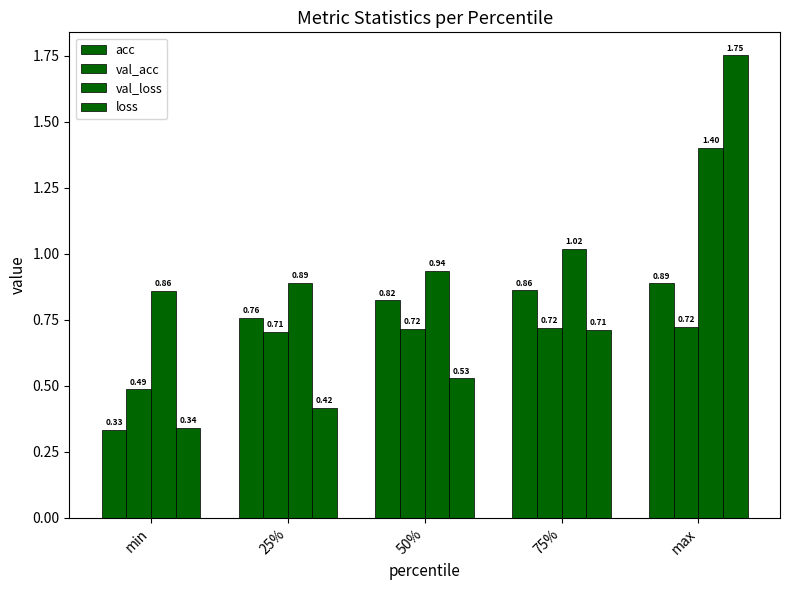

How many groups of bars are there?

5